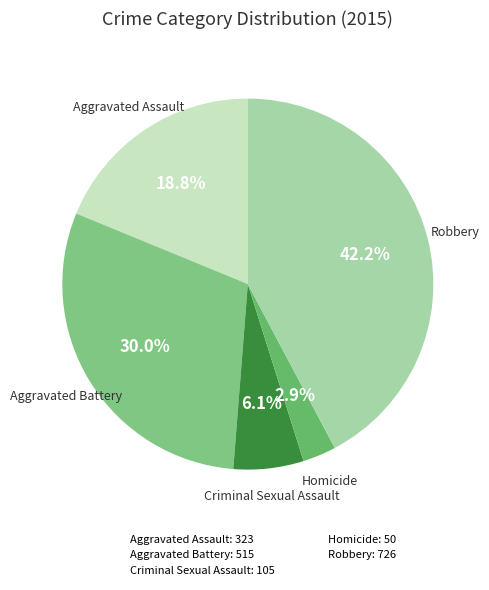

What is the total percentage of Homicide and Aggravated Battery?

32.9%